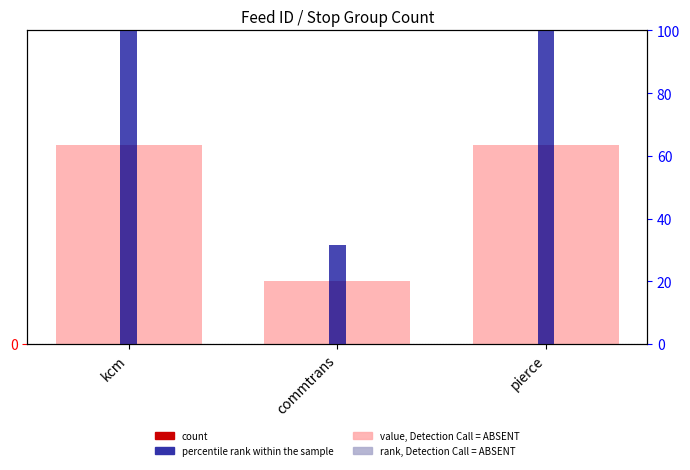

What is the approximate value at kcm?

19